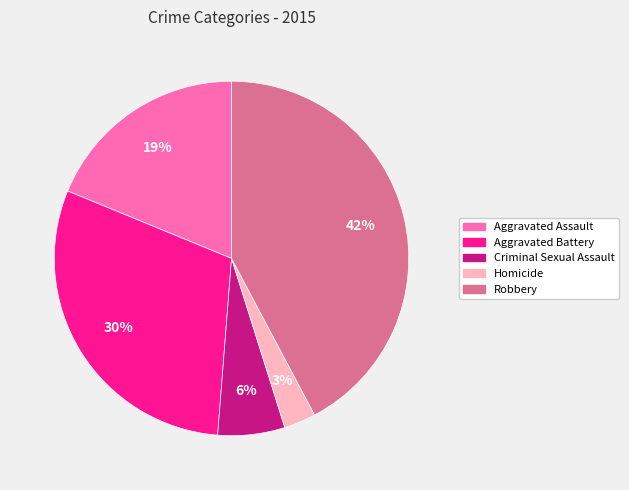

Is there any slice that represents more than half of the pie?

No